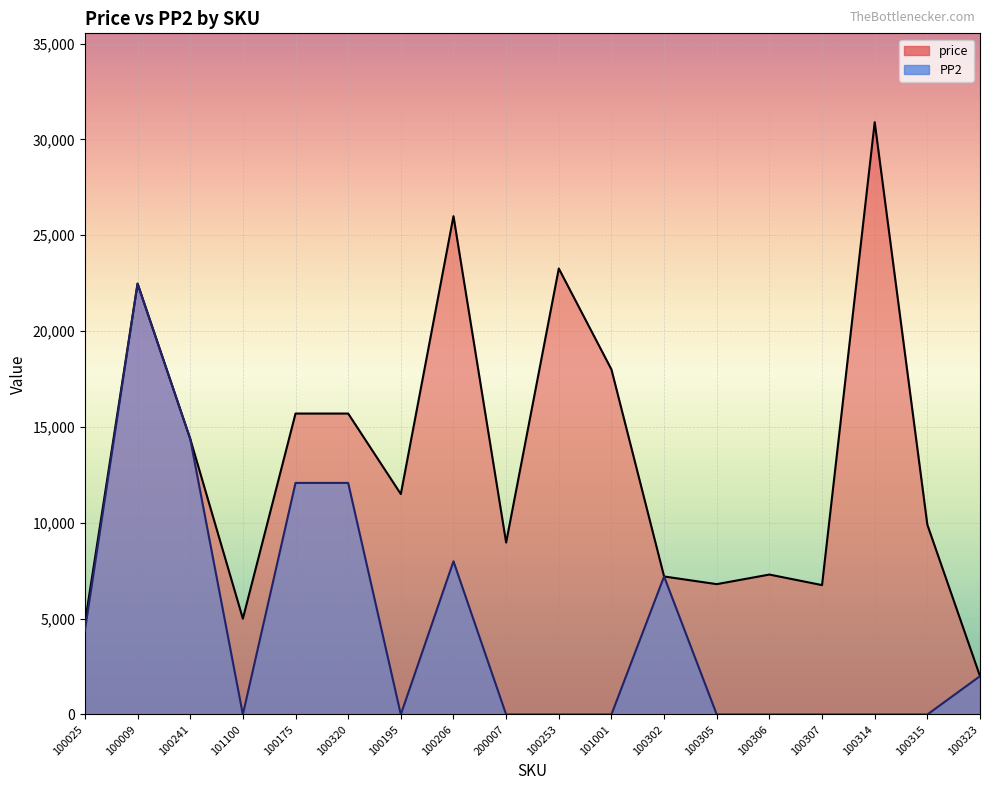

Which series has the largest total across all categories?

price